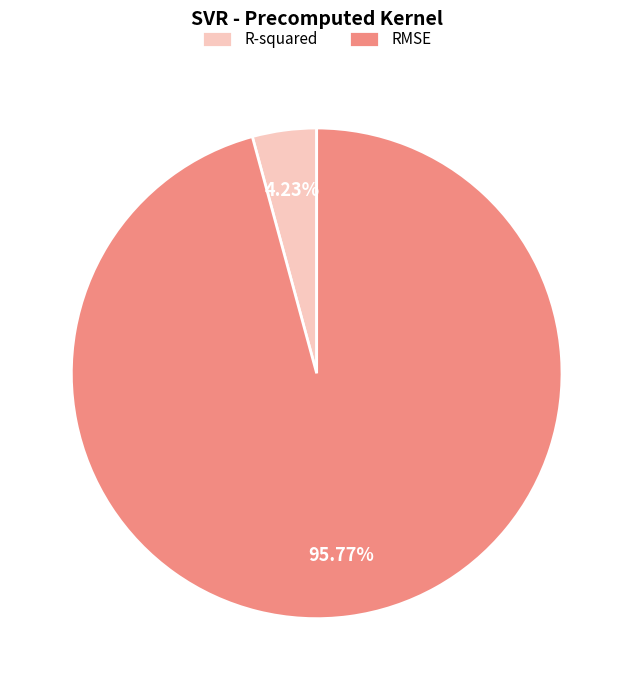

What is the majority slice?

RMSE